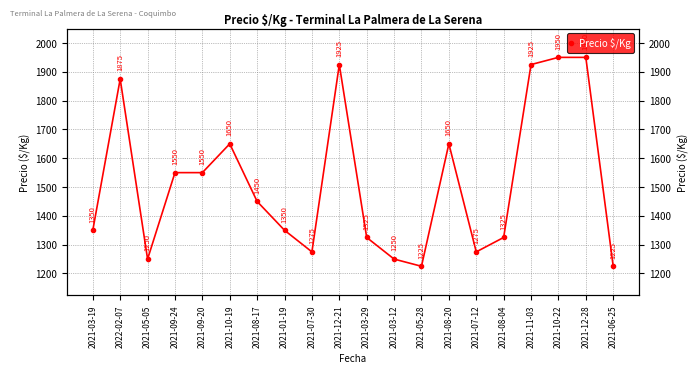

Is this an area chart (filled region under the line)?

No